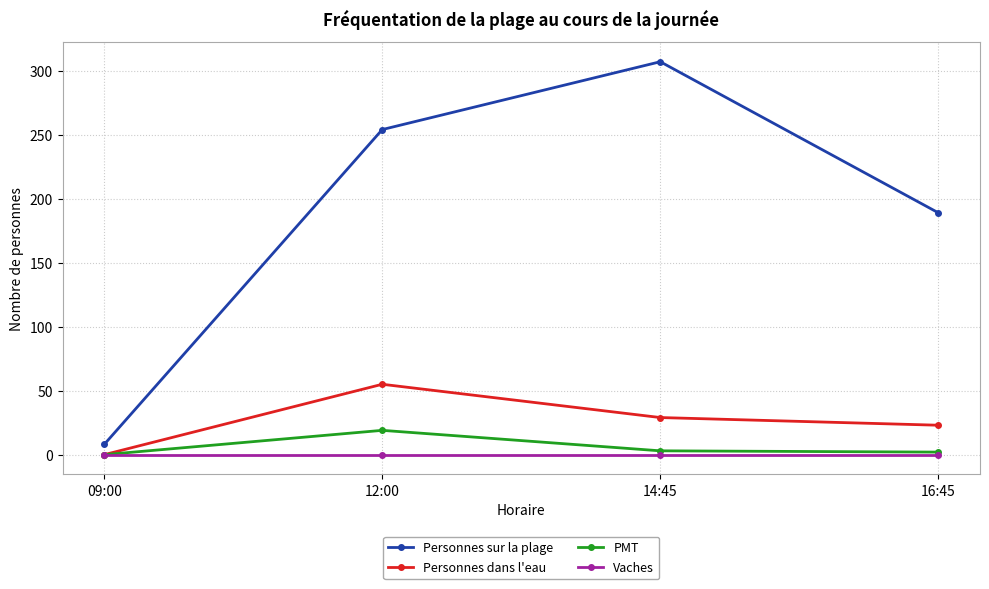

Does the chart have visible grid lines?

Yes